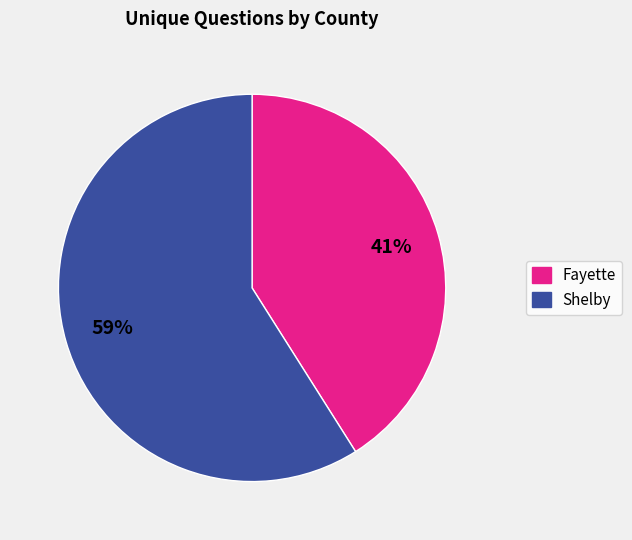

Count the number of slices in the pie.

2